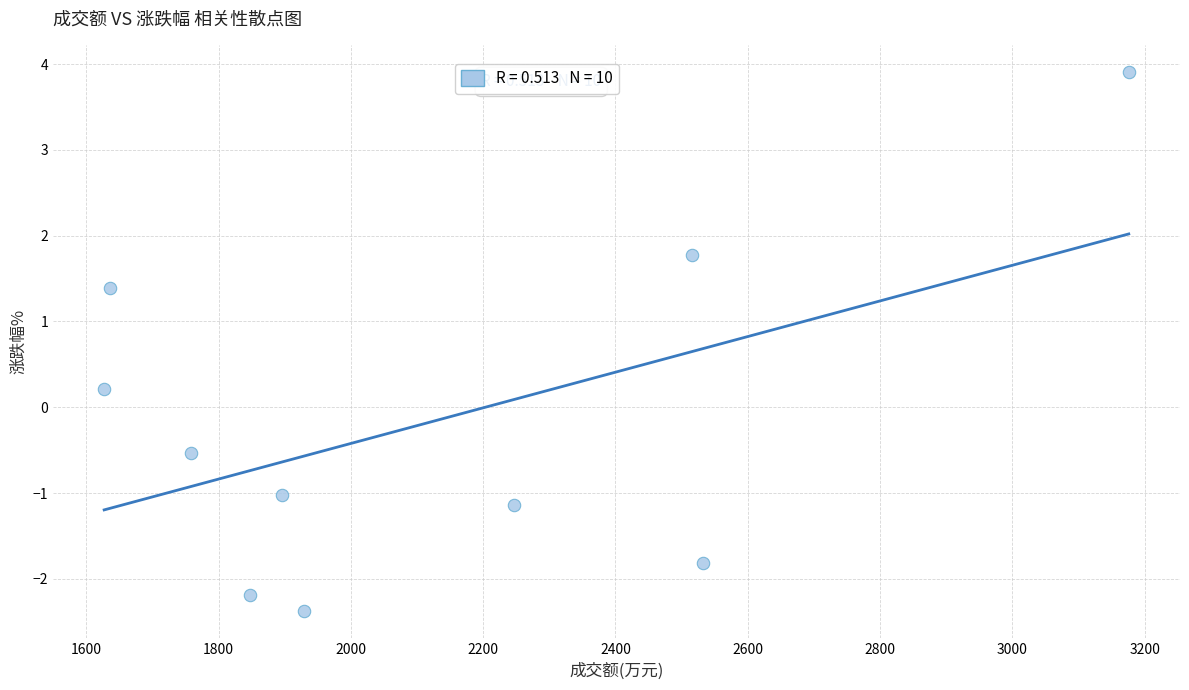

What is the average X value?

2116.5